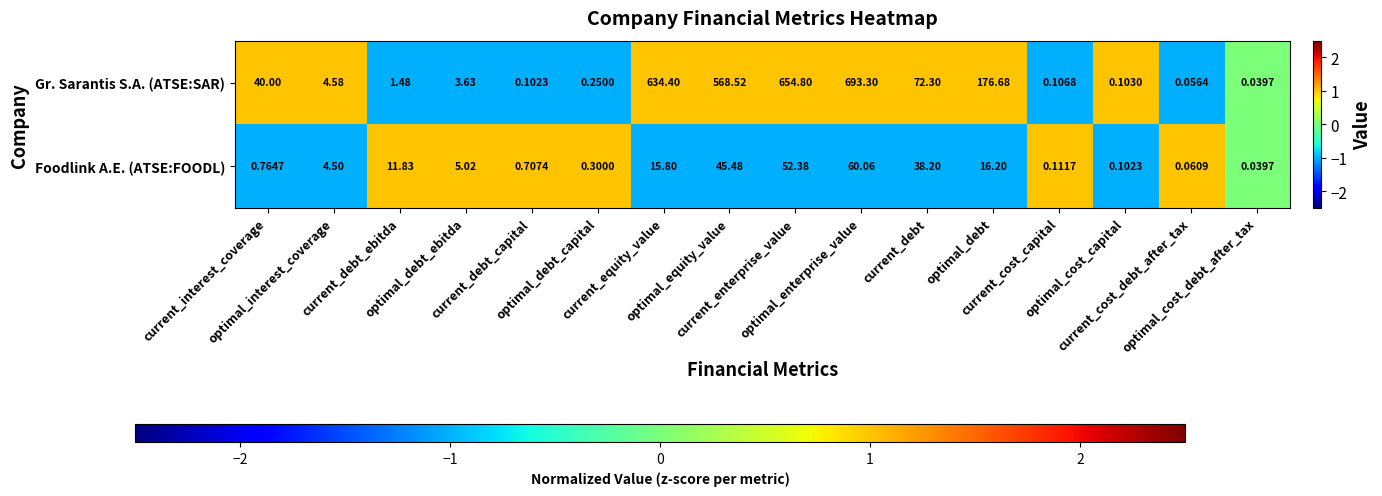

Which series has the largest total across all categories?

Gr. Sarantis S.A. (ATSE:SAR)